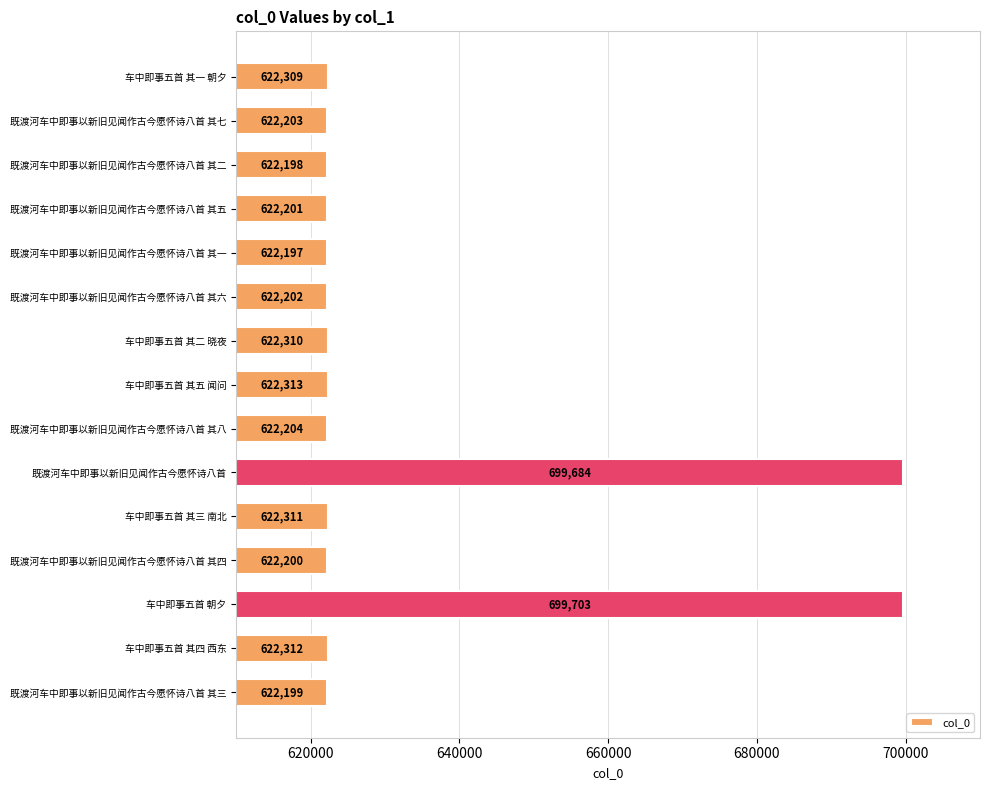

The chart shows a value of 333707 at 车中即事五首 其四 西东. True or false?

False